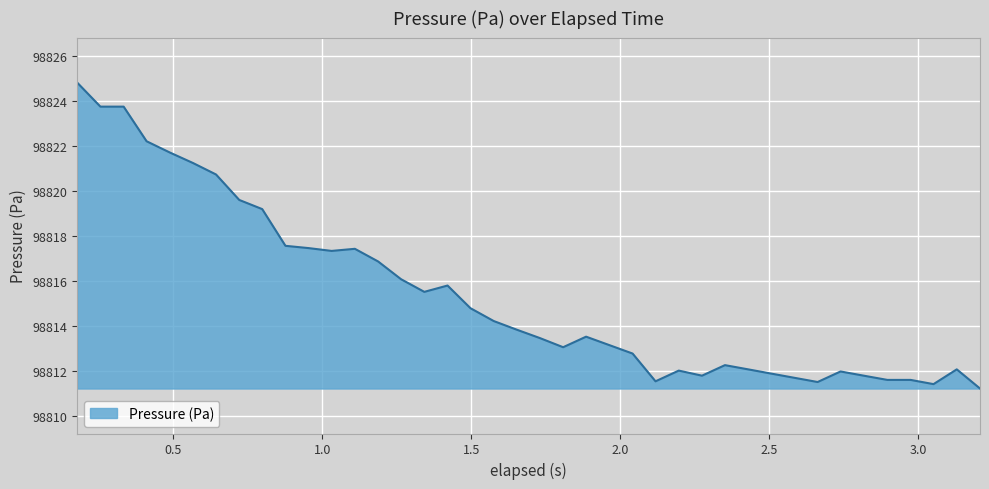

What is the smallest value displayed?

98811.2